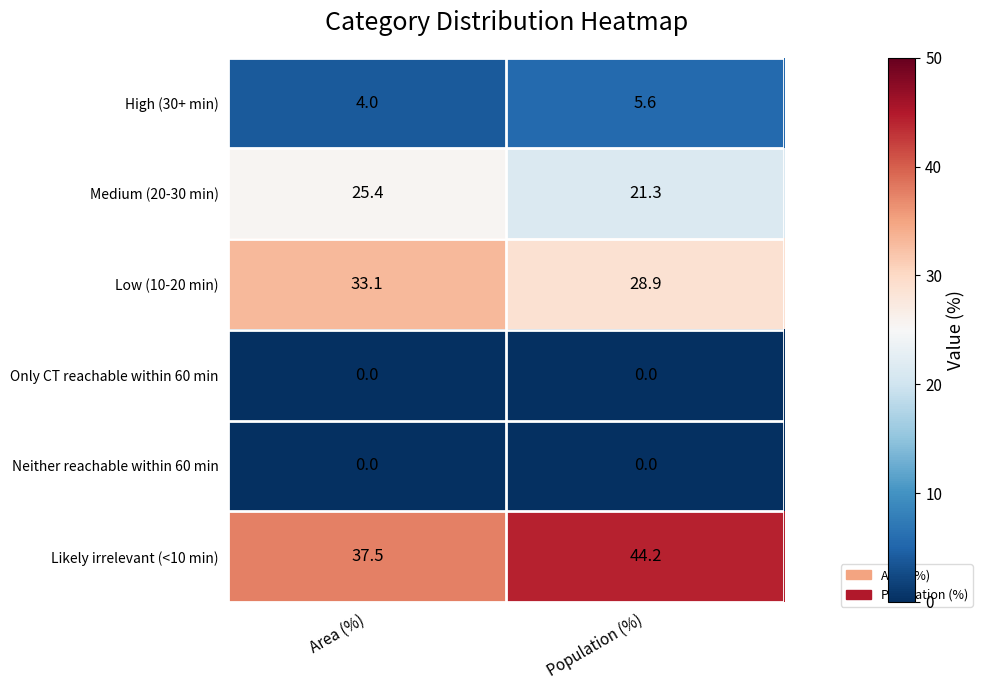

Which series has the largest total across all categories?

Likely irrelevant (<10 min)